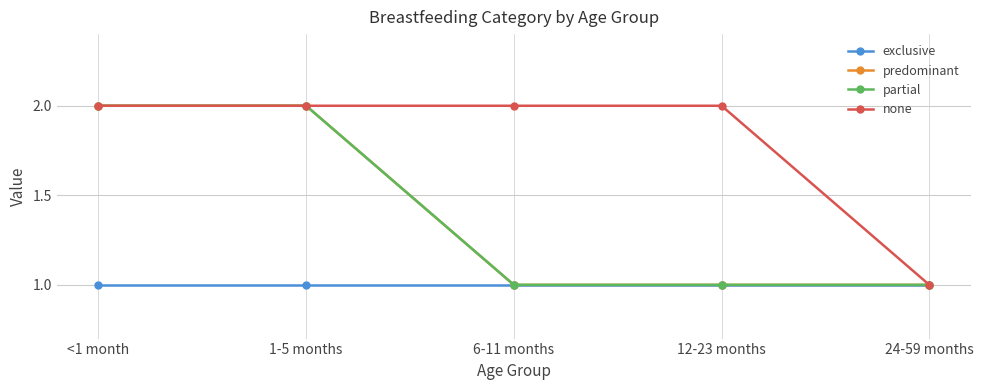

The exclusive series shows 2 at <1 month. True or false?

False